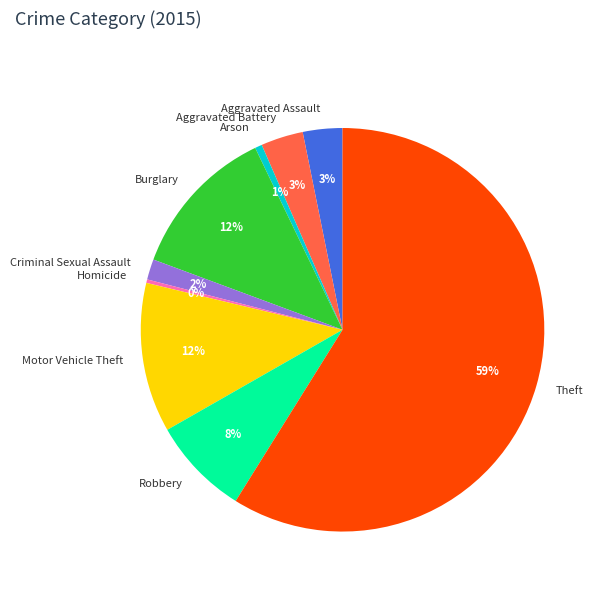

Is the sum of Homicide and Aggravated Battery greater than half?

No